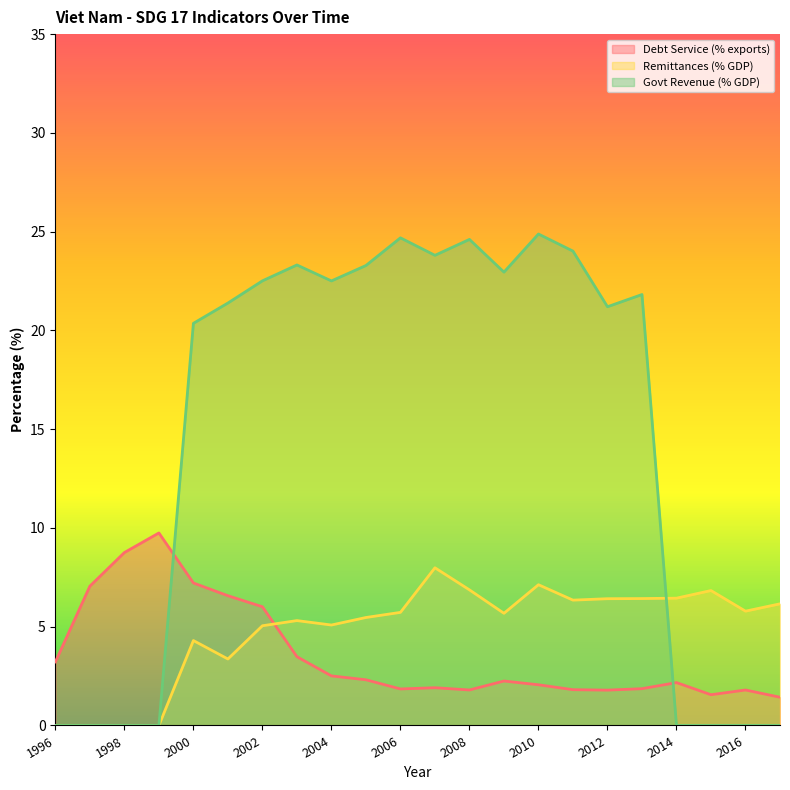

At which category does the chart reach its minimum across all series?

1996